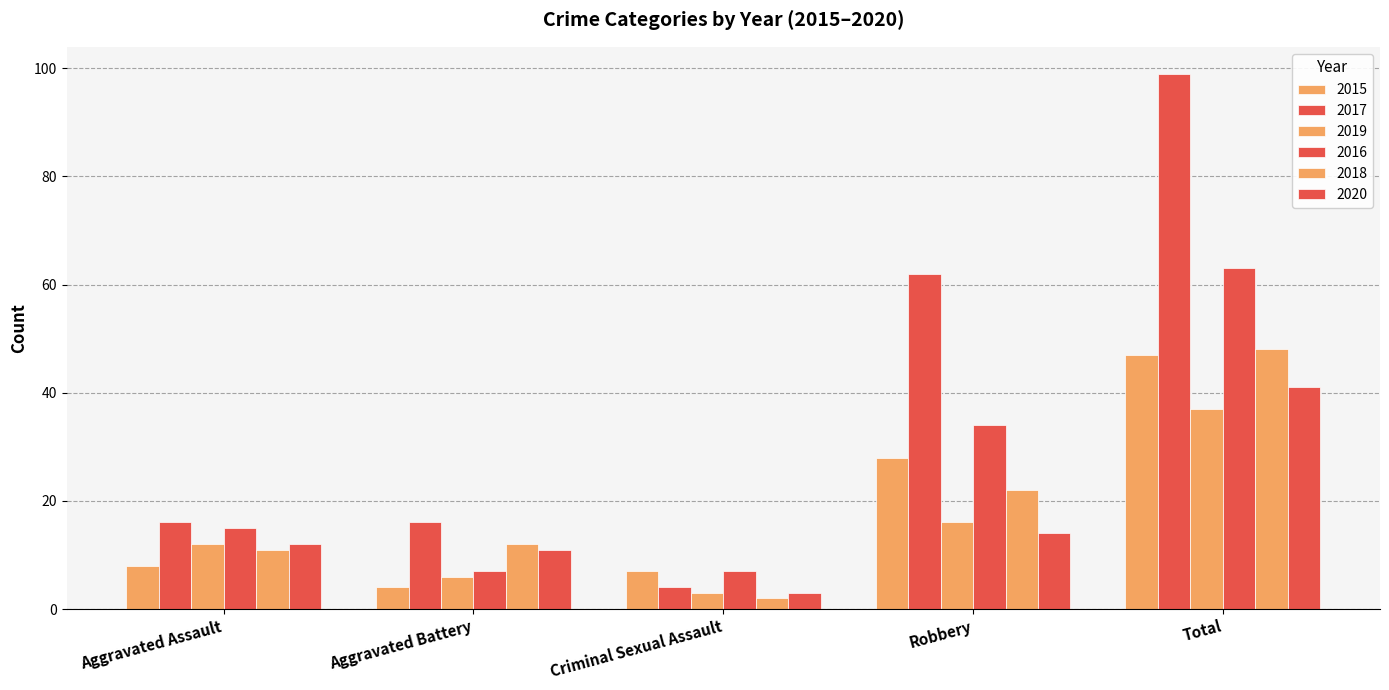

What is the minimum value shown in the chart?

2